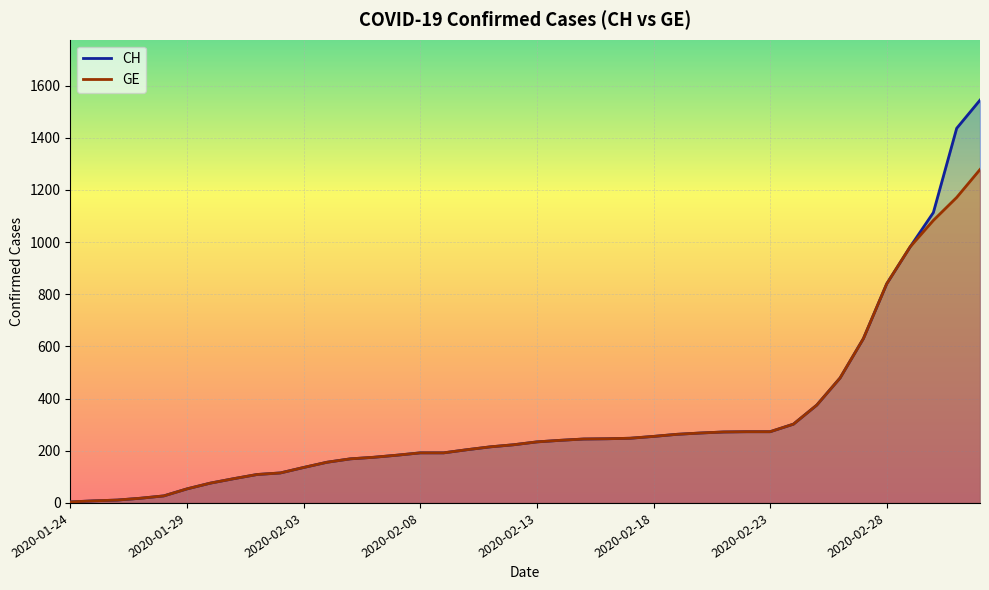

Is the value of GE at 2020-02-05 greater than the value of CH at 2020-02-24?

No